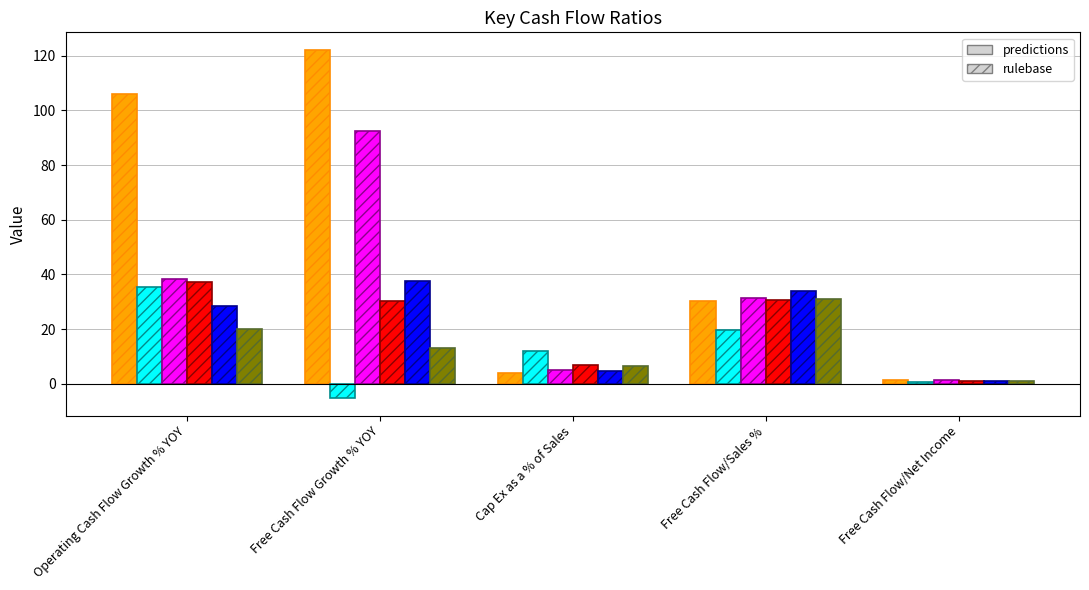

What is the label of the 3rd bar from the right?

Cap Ex as a % of Sales